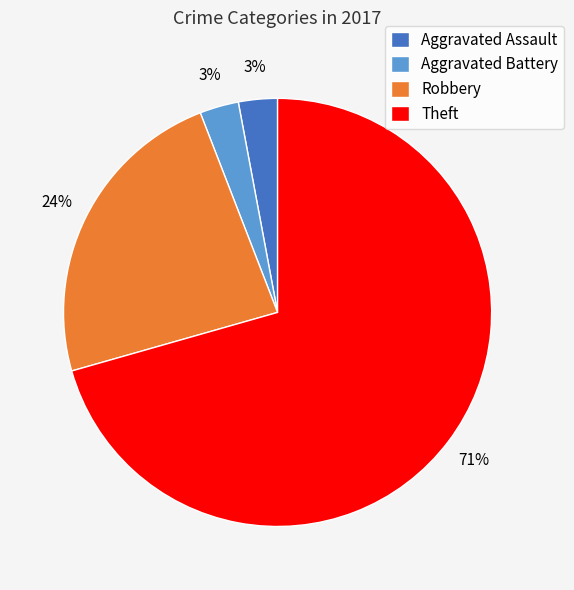

Do Aggravated Battery and Aggravated Assault together represent more than half of the pie?

No